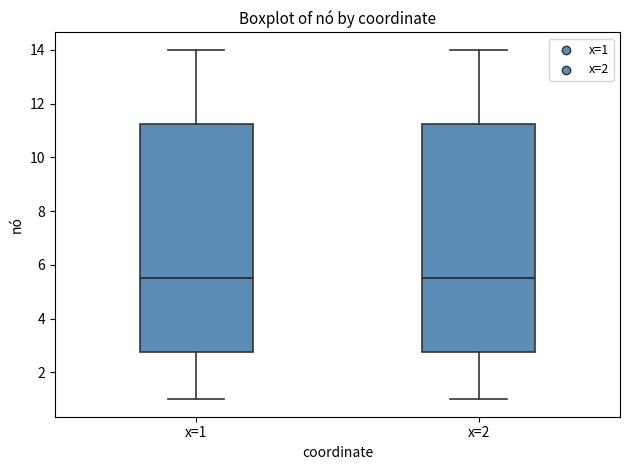

Reading left to right, read every box against the y-axis: the position of its median line, the range the box covers, and the ends of its whiskers. The values are not printed on the chart, so give them approximately, as read against the axis.

x=1: median 5.6, box 2.8 to 11.2, whiskers 1.0 to 14.0
x=2: median 5.6, box 2.8 to 11.2, whiskers 1.0 to 14.0